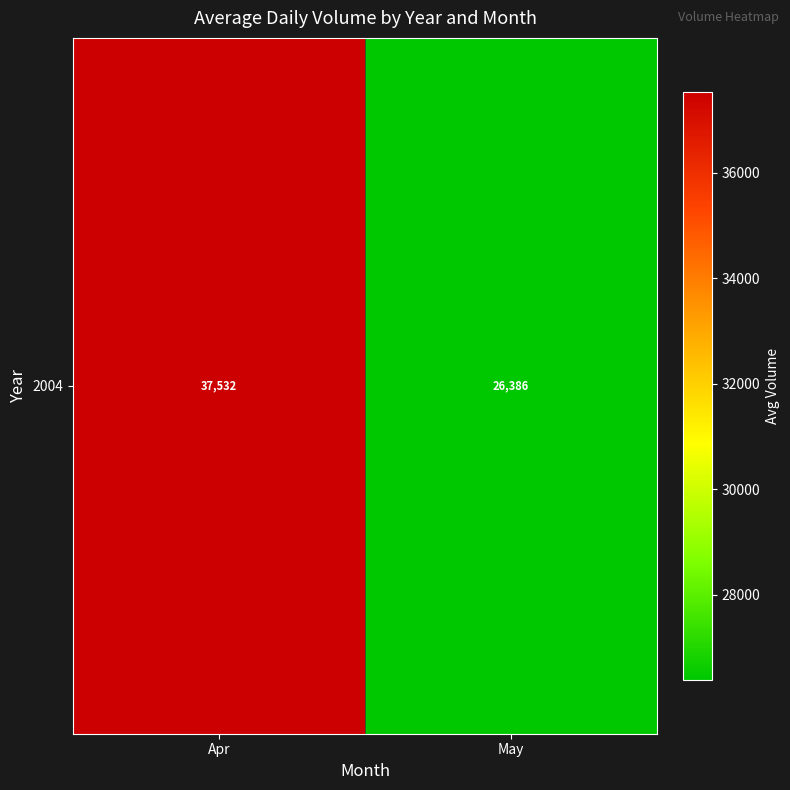

The value at Apr is 57853.3. True or false?

False